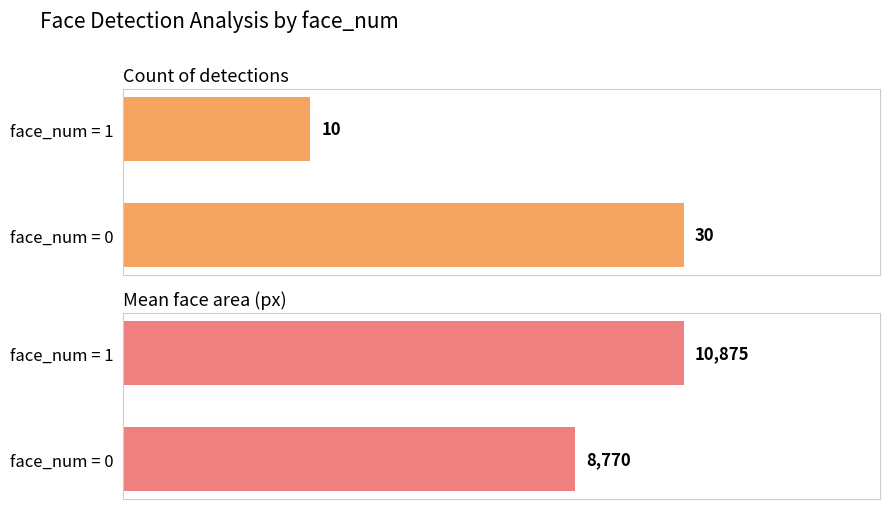

What is the total value across all series at face_num = 0?

8800